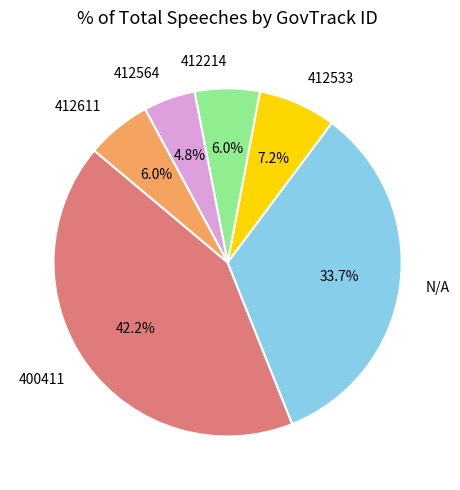

Does any single category account for the majority?

No